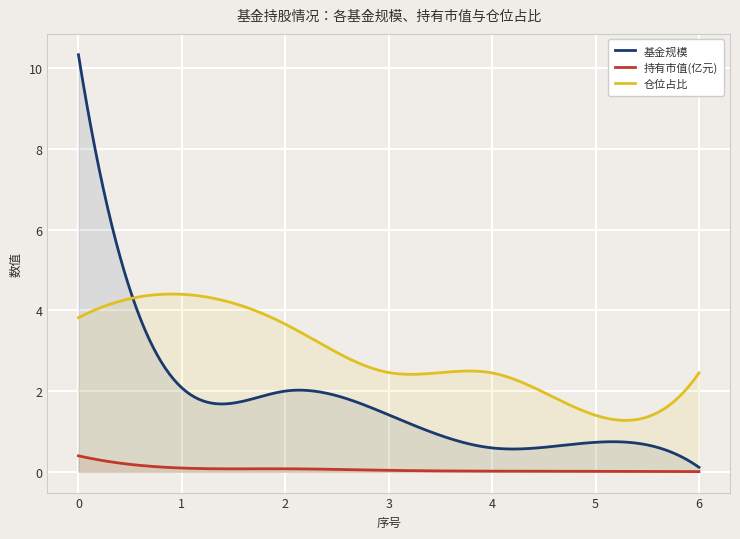

What is the total value across all series at 4?

3.1